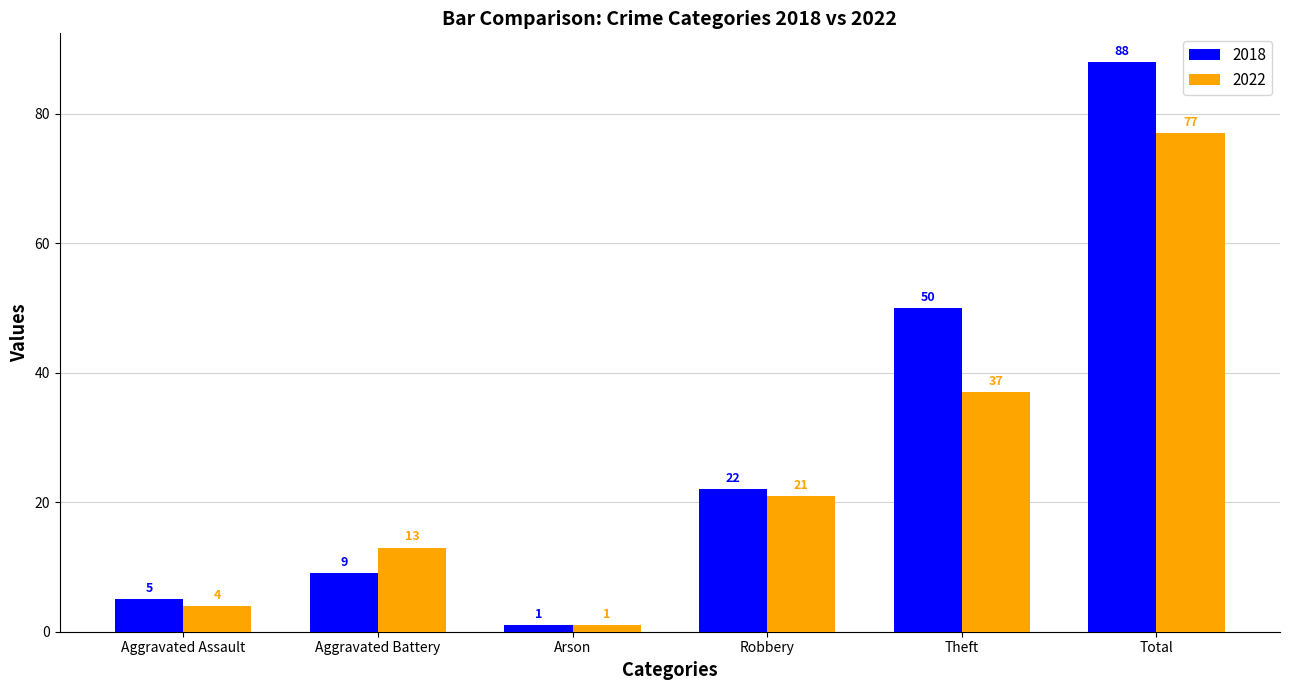

What is the sum of the 2018 values at Total and Aggravated Battery?

97